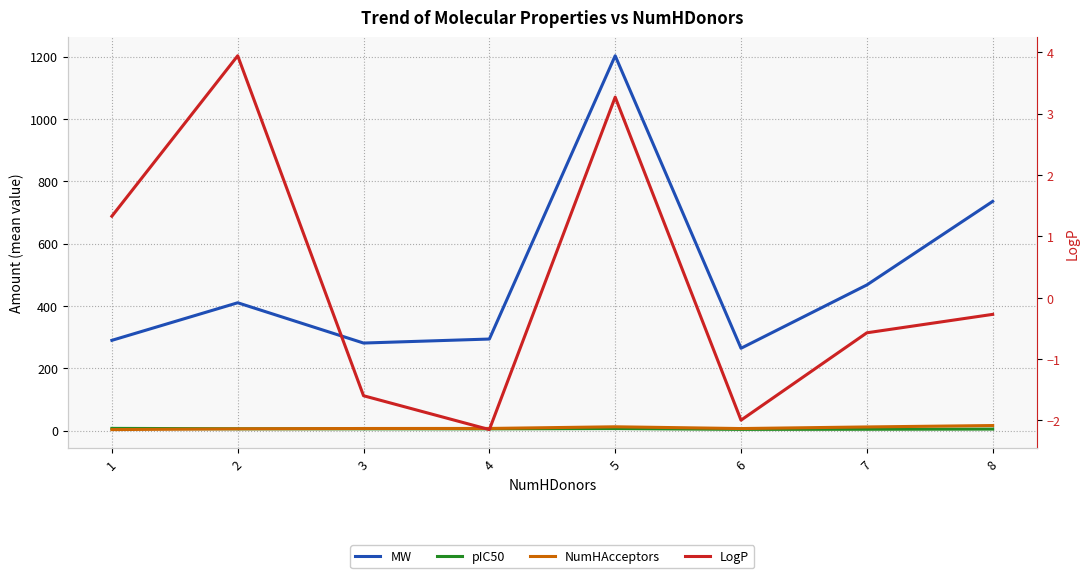

What is the average value of the MW series?

492.8